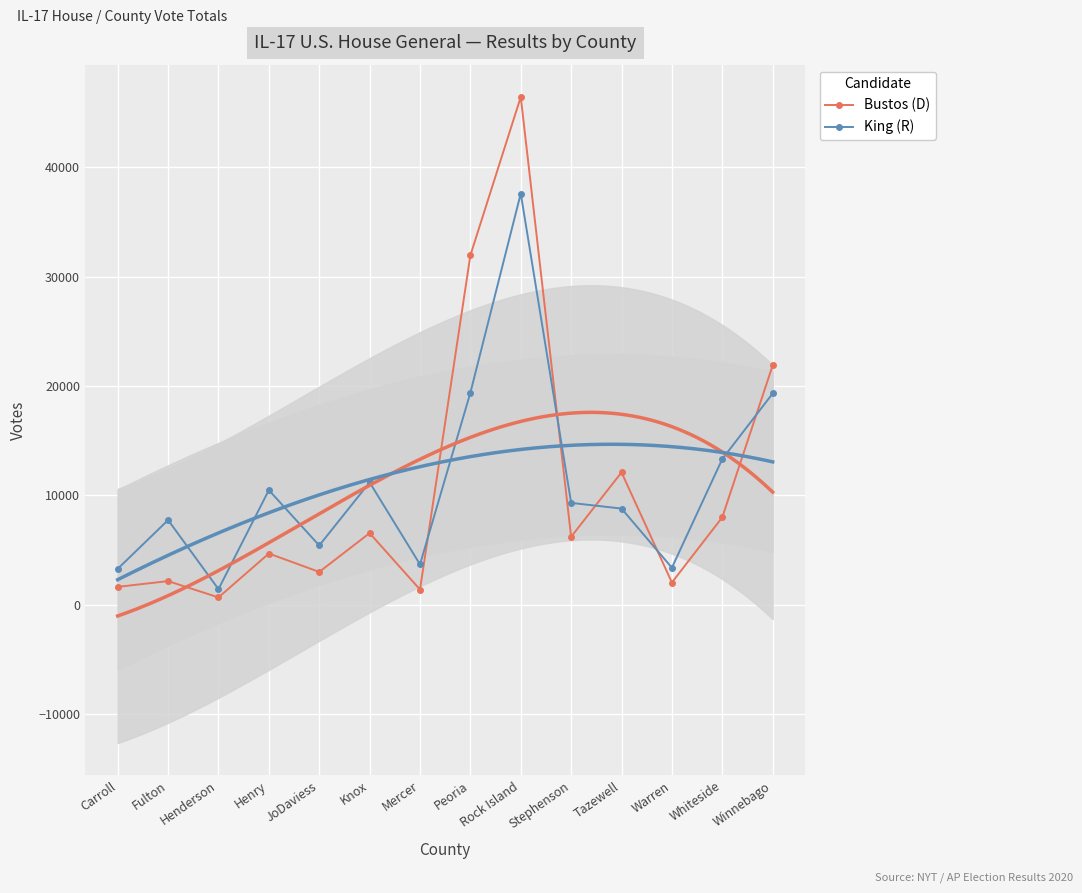

How many lines are shown in the chart?

2